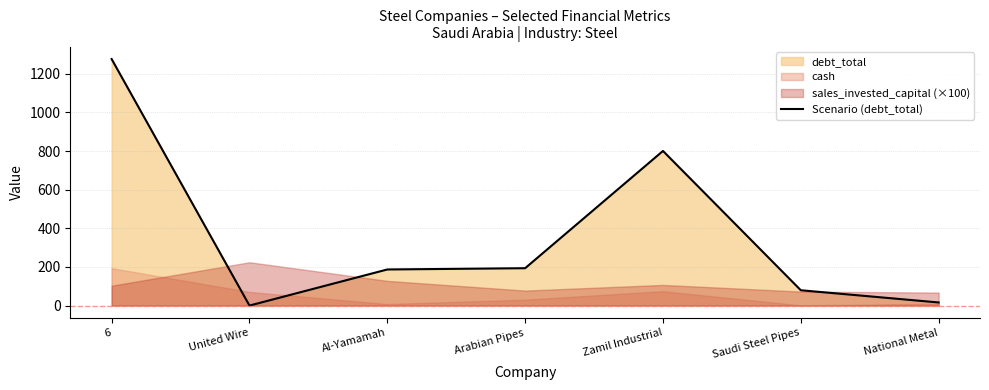

What is the label of the 5th point from the left?

Zamil Industrial